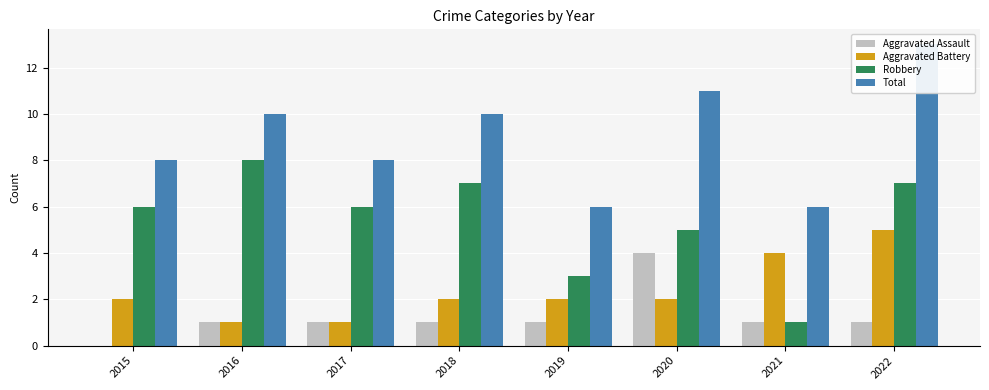

What is the minimum value for Robbery?

1